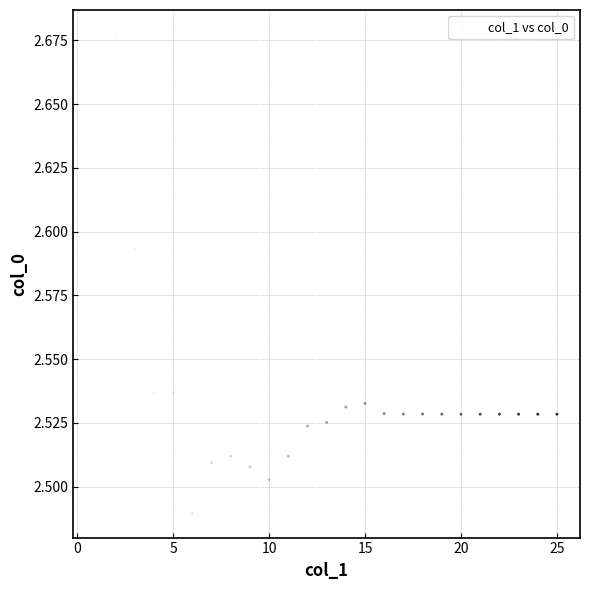

What is the range of X values (max minus min)?

24.0